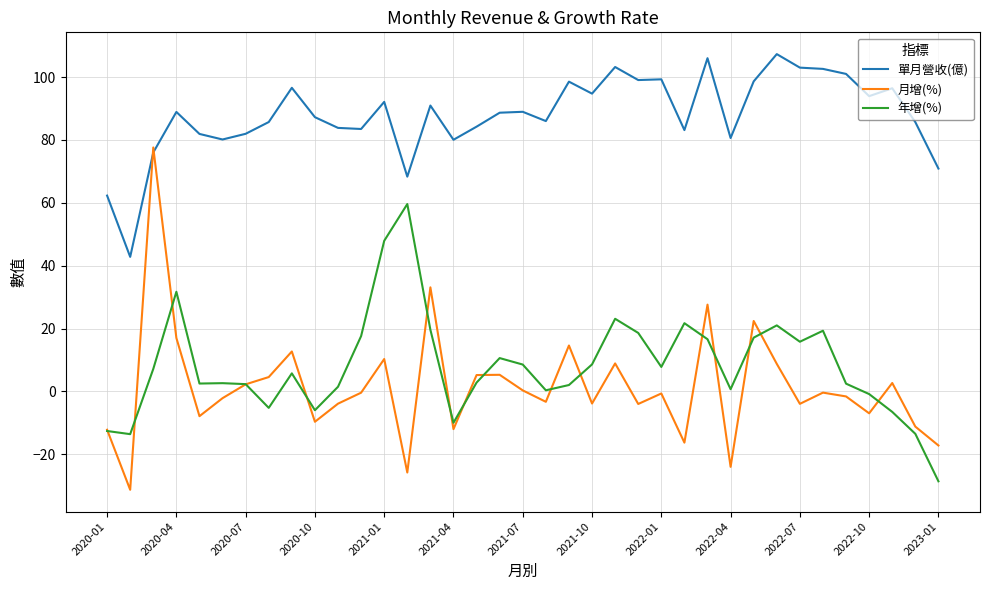

Which series has the widest spread of values?

月增(%)